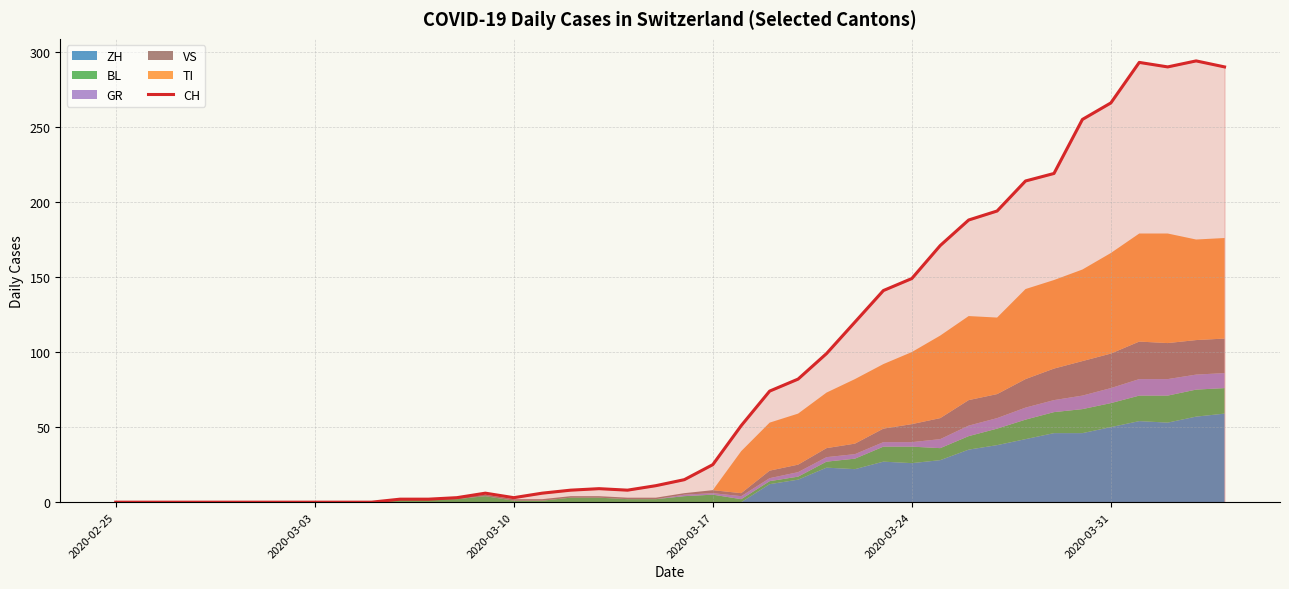

True or false: CH has a value of 25 at 2020-03-17.

True